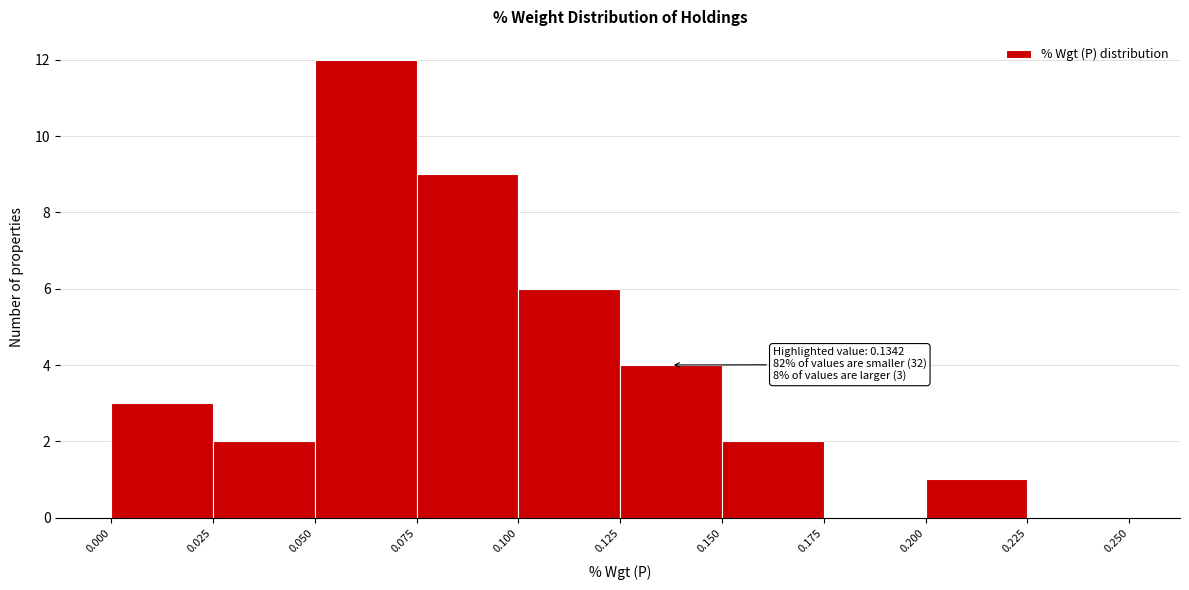

Which range on the x-axis has the tallest bar?

0.050 to 0.075